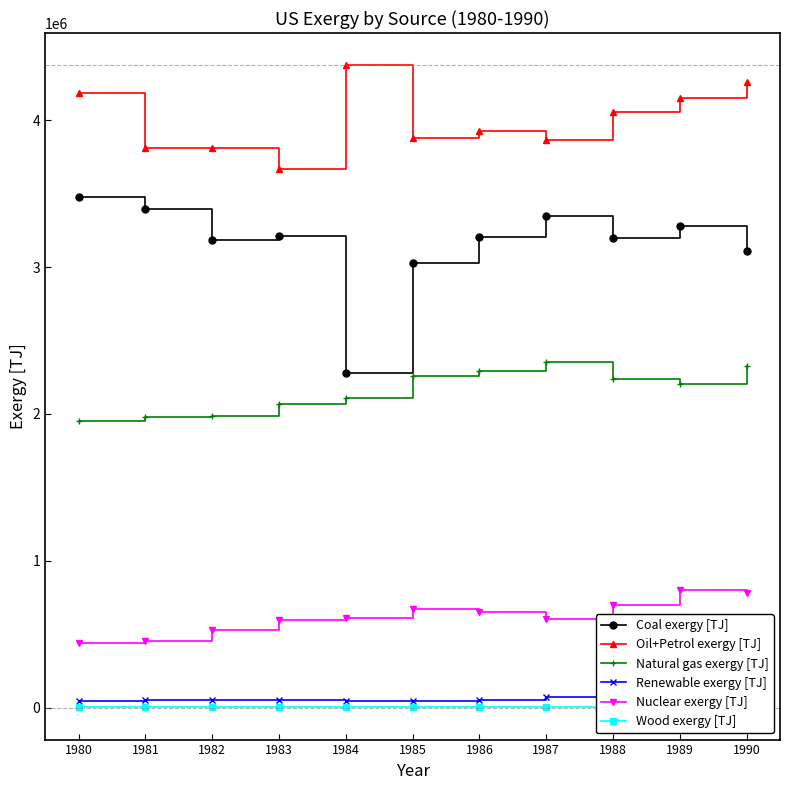

At which category does Wood exergy [TJ] reach its first local peak?

1985